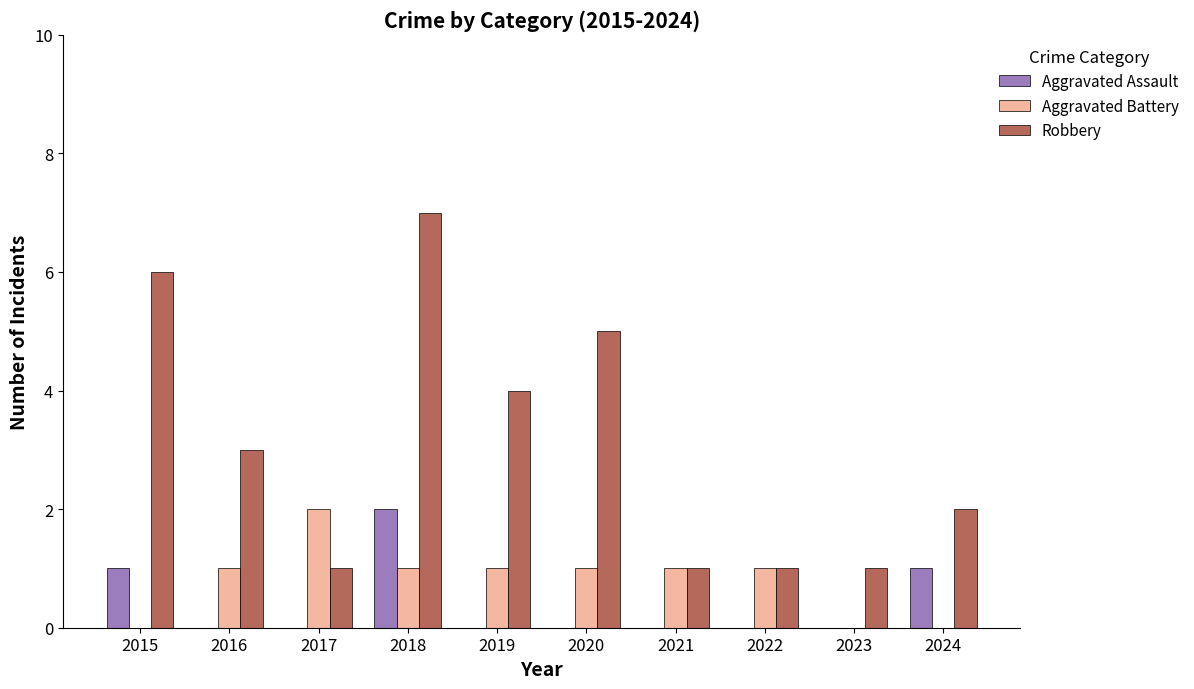

How many series are shown in this chart?

3